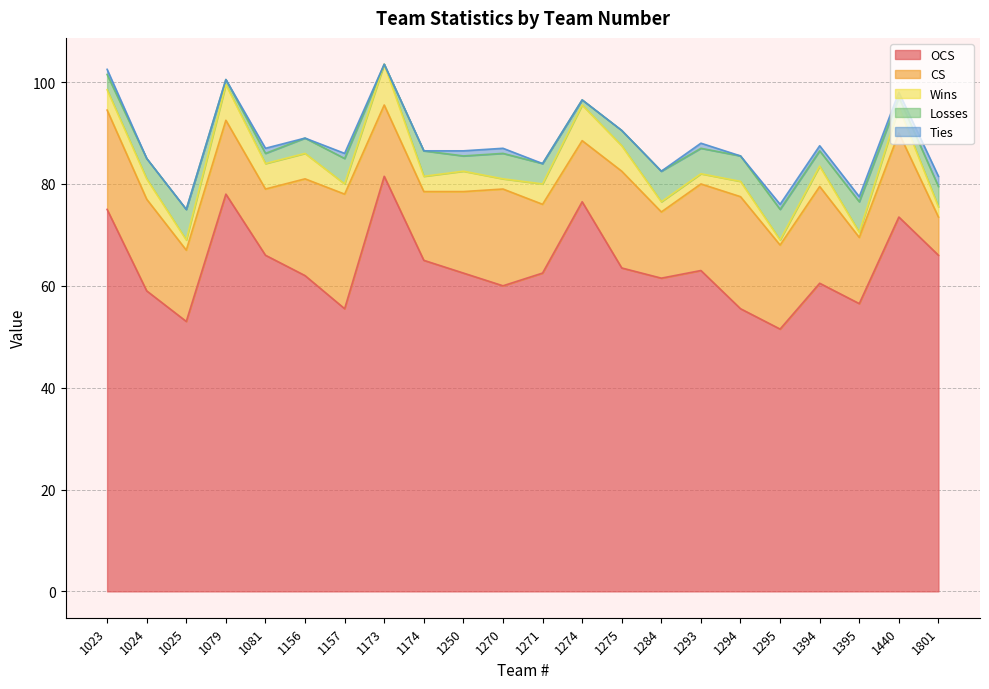

At which label does OCS first exceed 62?

1023